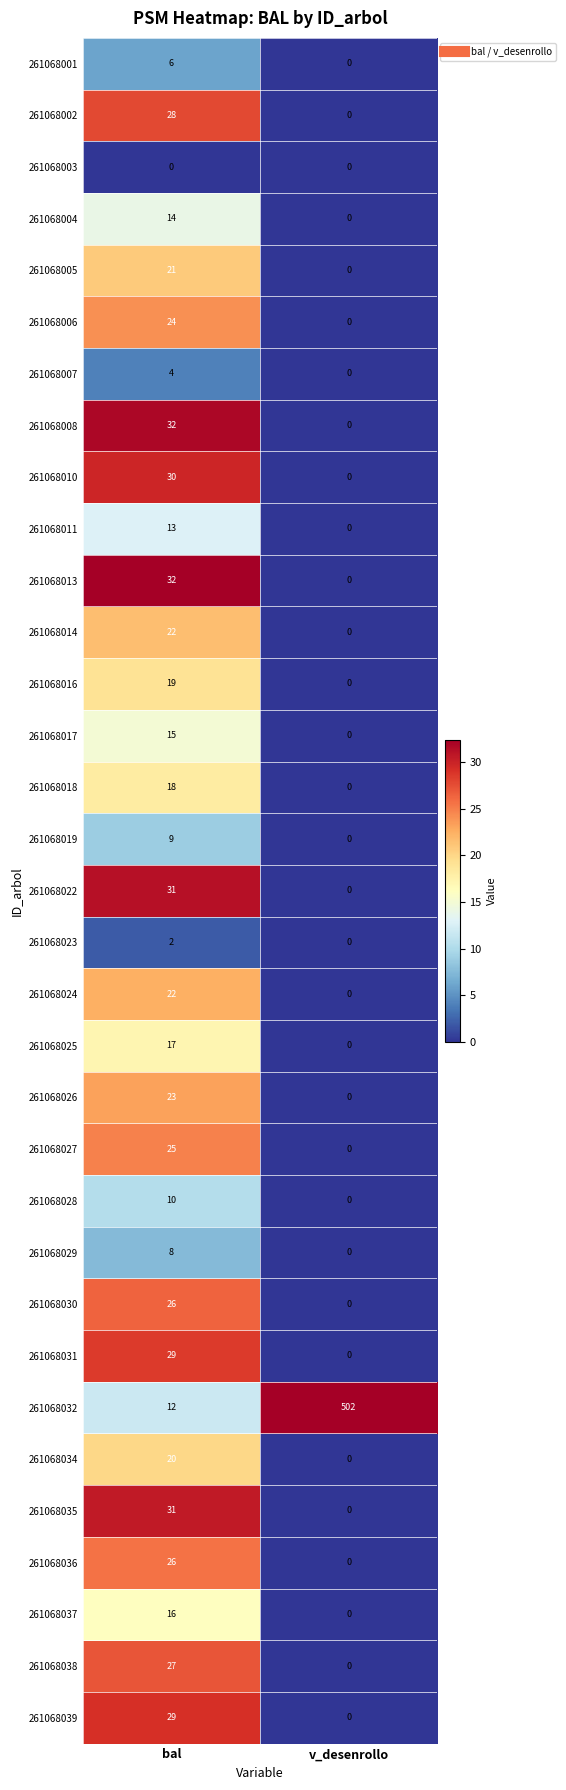

The value of 261068031 at v_desenrollo is 16. True or false?

False